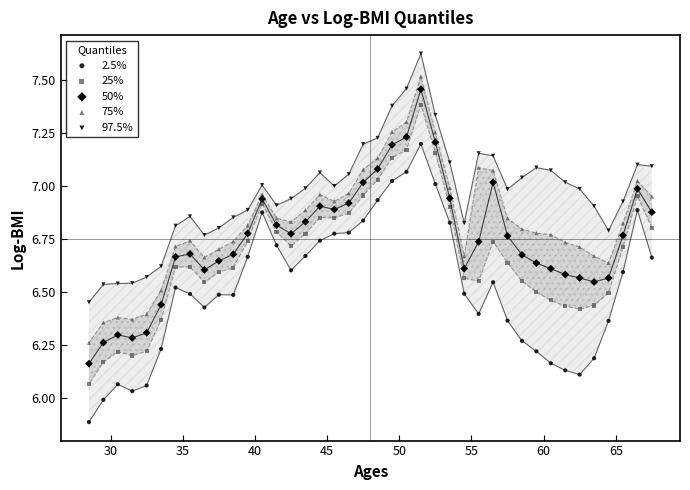

How many points are shown in the scatter plot?

200